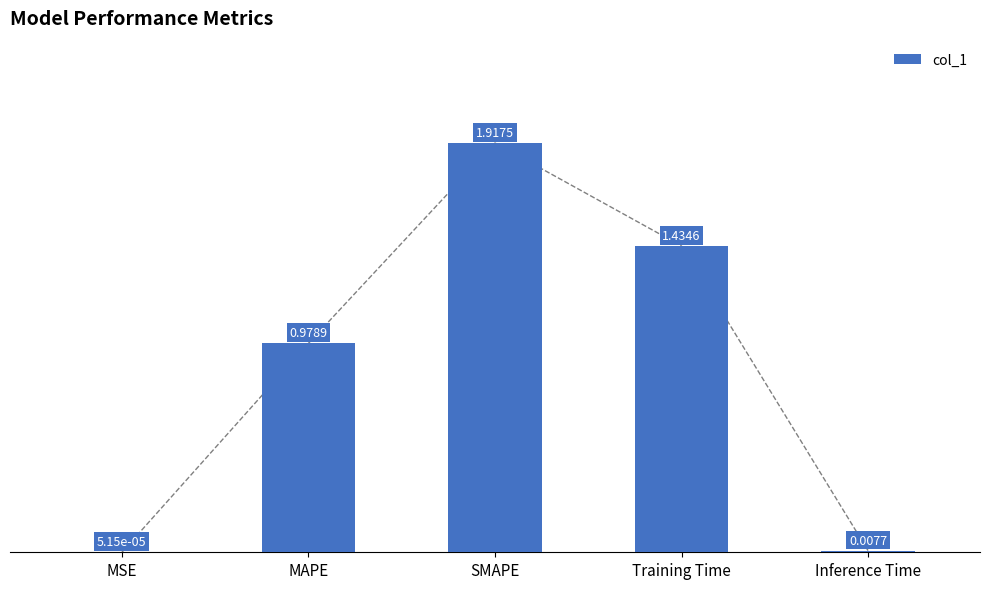

True or false: the data shows 1.9 at SMAPE.

True